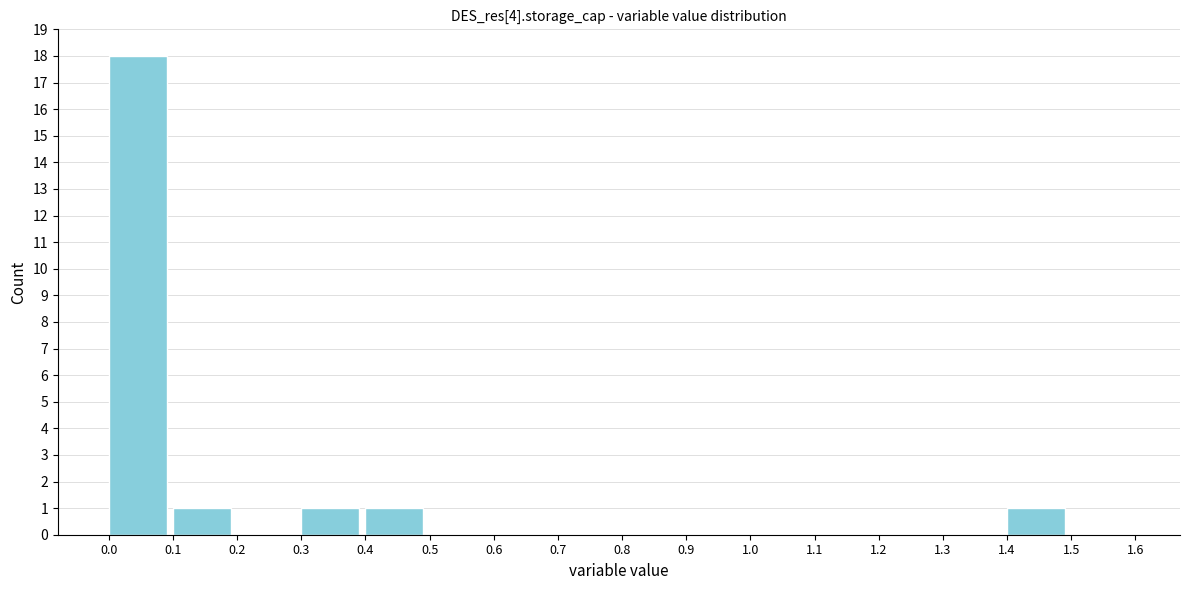

Over which range of the x-axis is the bar tallest?

0.0 to 0.1